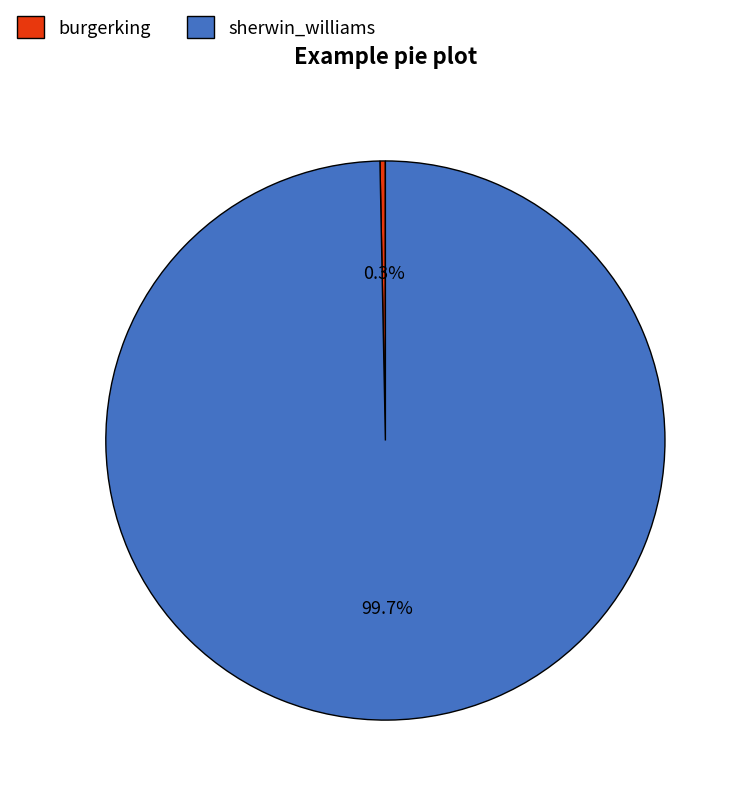

Count the number of slices in the pie.

2